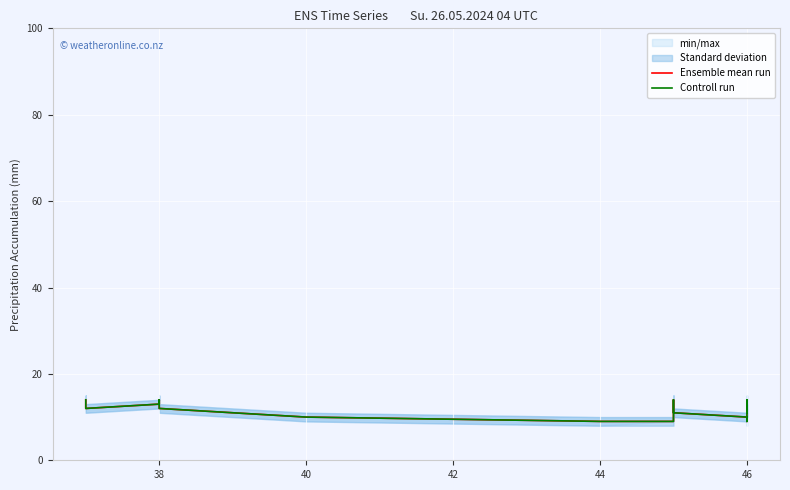

Which series has the widest spread of values?

Ensemble mean run